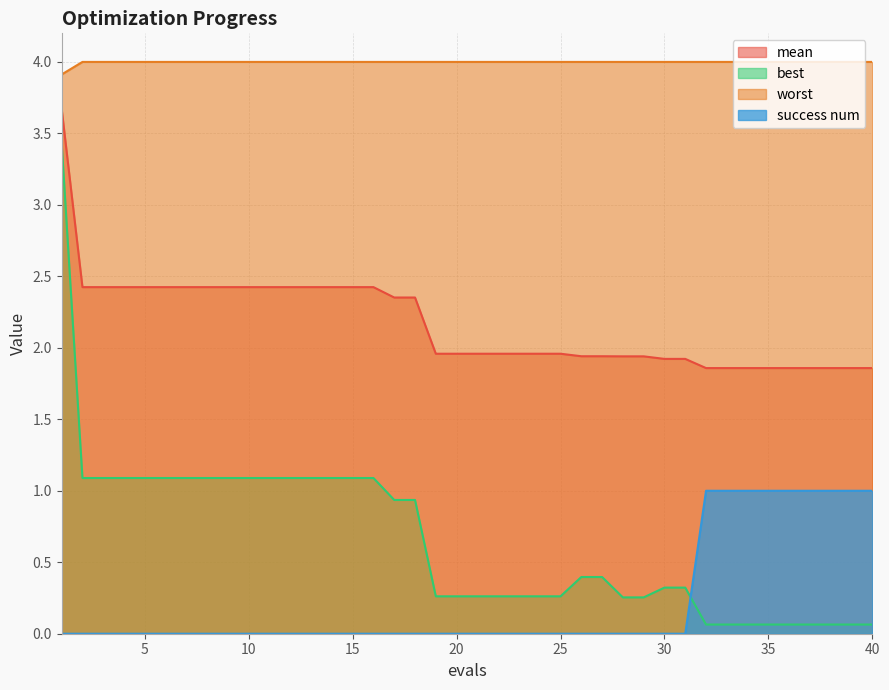

Reading left to right, what are all the values shown in this chart?

mean: 3.7	2.4	2.4	2.4	2.4	2.4	2.4	2.4	2.4	2.4	2.4	2.4	2.4	2.4	2.4	2.4	2.4	2.4	2.0	2.0	2.0	2.0	2.0	2.0	2.0	1.9	1.9	1.9	1.9	1.9	1.9	1.9	1.9	1.9	1.9	1.9	1.9	1.9	1.9	1.9
best: 3.4	1.1	1.1	1.1	1.1	1.1	1.1	1.1	1.1	1.1	1.1	1.1	1.1	1.1	1.1	1.1	0.9	0.9	0.3	0.3	0.3	0.3	0.3	0.3	0.3	0.4	0.4	0.3	0.3	0.3	0.3	0.1	0.1	0.1	0.1	0.1	0.1	0.1	0.1	0.1
worst: 3.9	4.0	4.0	4.0	4.0	4.0	4.0	4.0	4.0	4.0	4.0	4.0	4.0	4.0	4.0	4.0	4.0	4.0	4.0	4.0	4.0	4.0	4.0	4.0	4.0	4.0	4.0	4.0	4.0	4.0	4.0	4.0	4.0	4.0	4.0	4.0	4.0	4.0	4.0	4.0
success num: 0.0	0.0	0.0	0.0	0.0	0.0	0.0	0.0	0.0	0.0	0.0	0.0	0.0	0.0	0.0	0.0	0.0	0.0	0.0	0.0	0.0	0.0	0.0	0.0	0.0	0.0	0.0	0.0	0.0	0.0	0.0	1.0	1.0	1.0	1.0	1.0	1.0	1.0	1.0	1.0